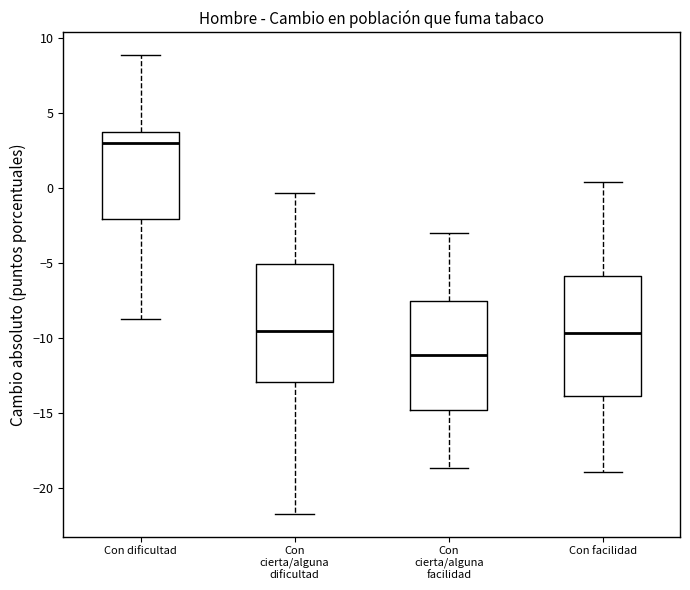

Which box has the lowest median line?

Con cierta/alguna facilidad